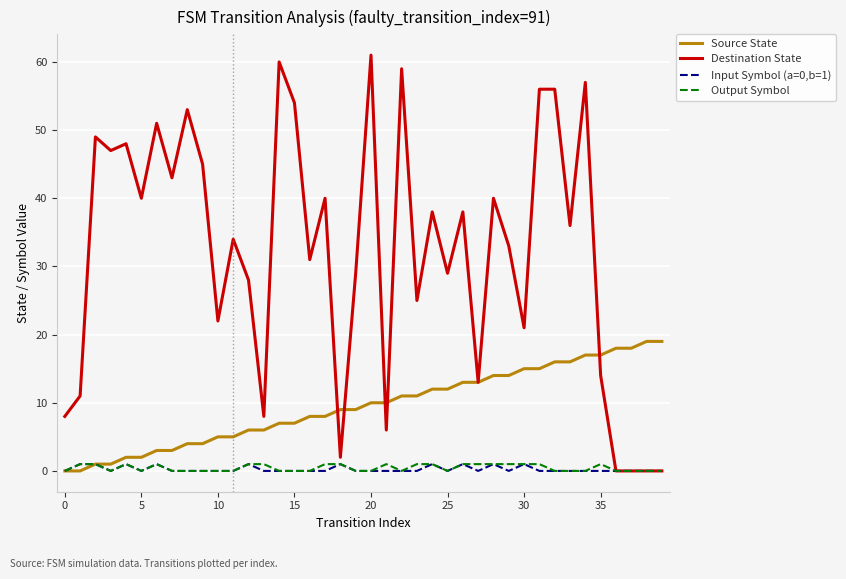

Which series has the largest range (max minus min)?

Destination State